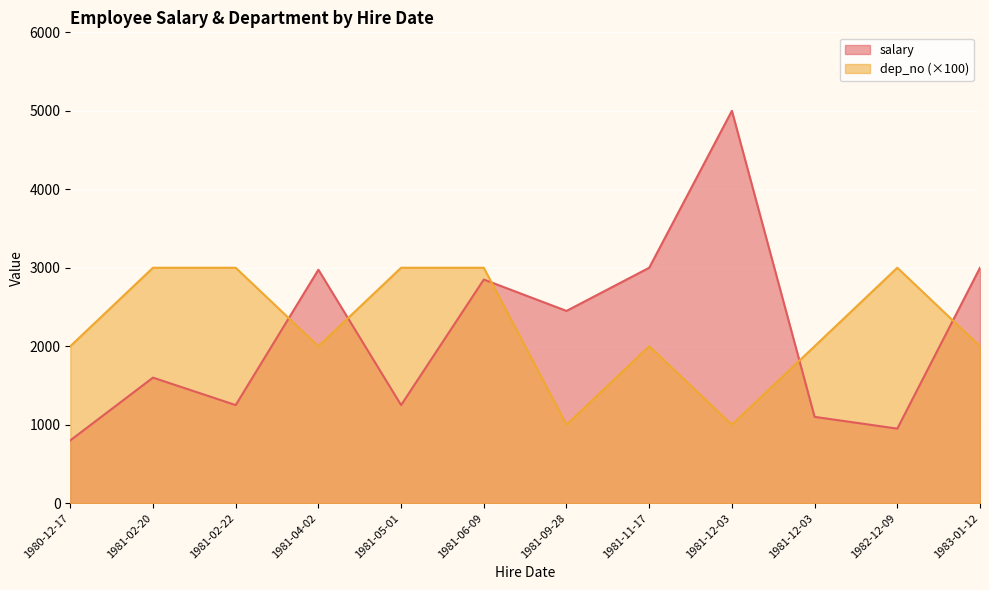

What is the greatest value displayed?

5000